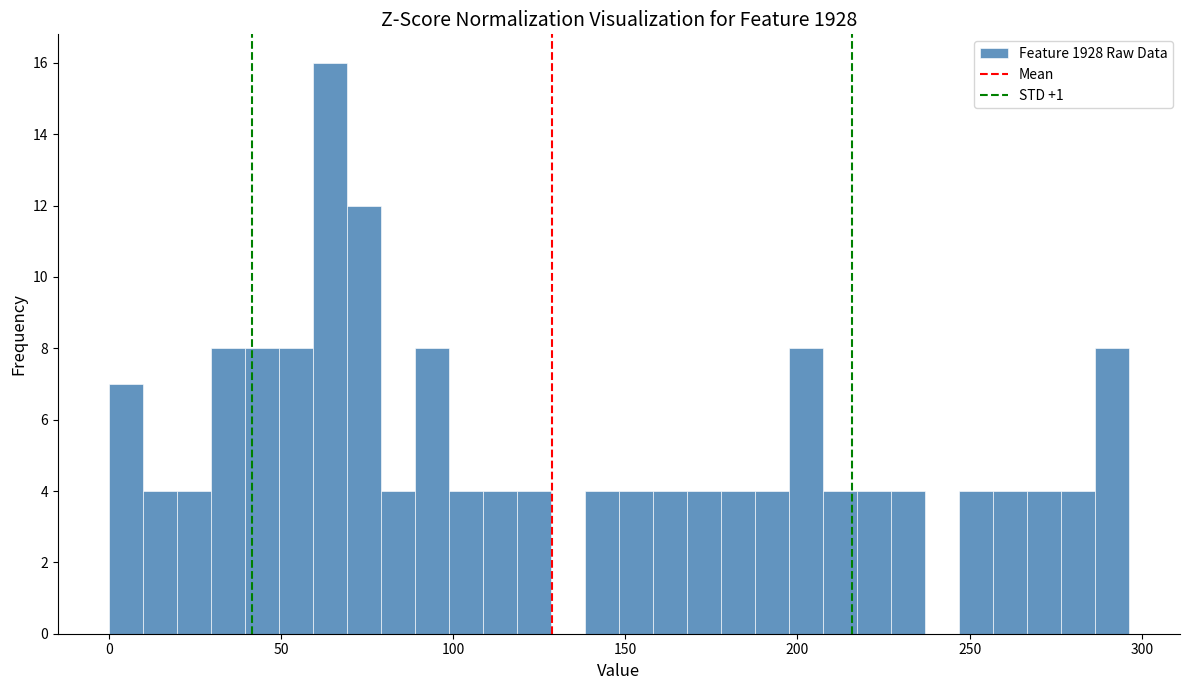

Around what value on the x-axis is the tallest bar? Give the approximate position of its centre, as read against the axis.

65